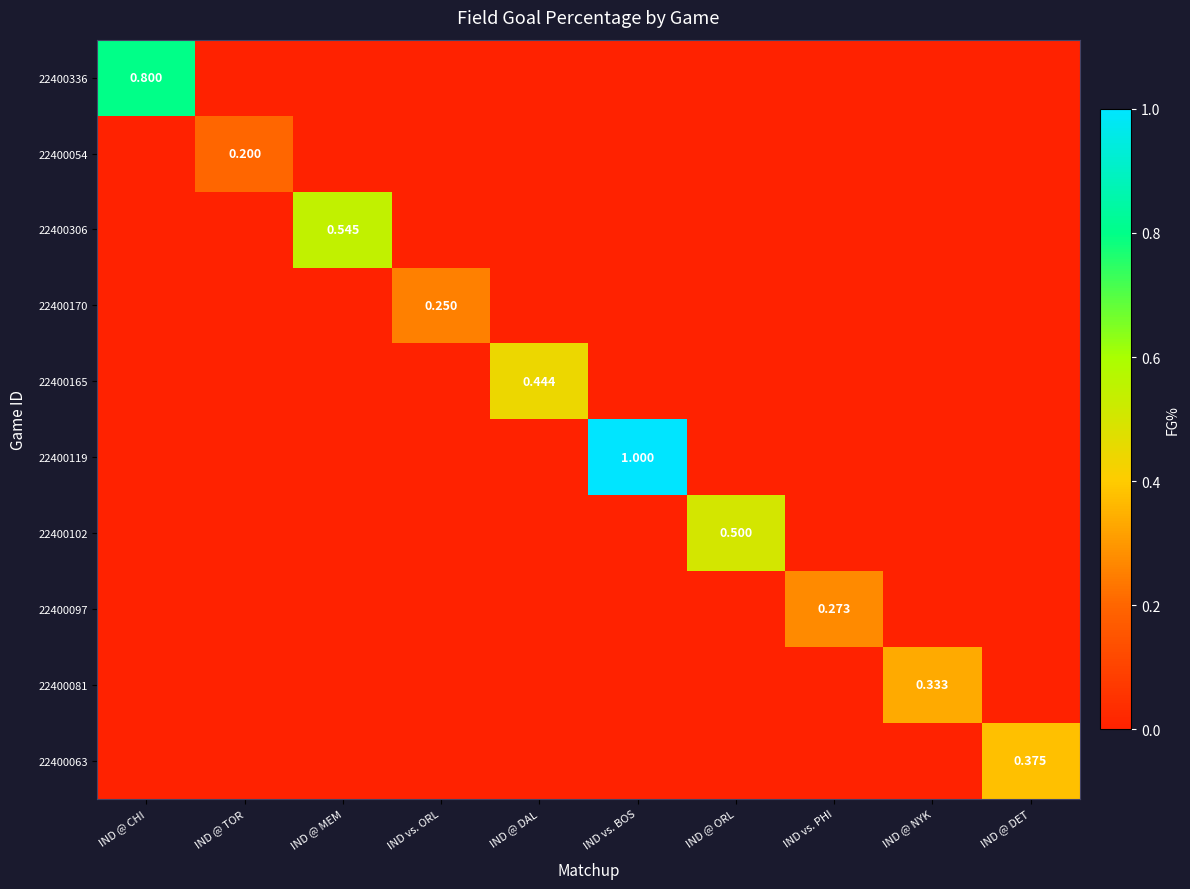

Between IND @ CHI and IND @ DAL, which is larger?

IND @ CHI